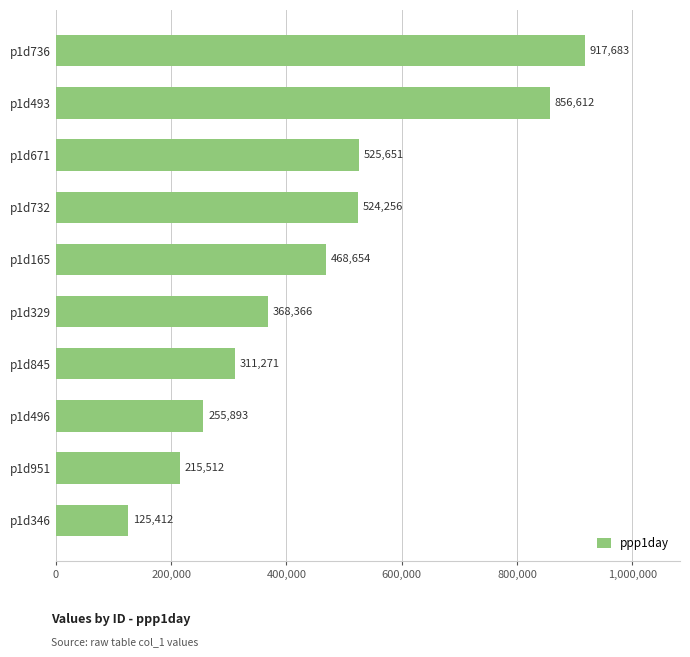

Does the chart contain any negative values?

No